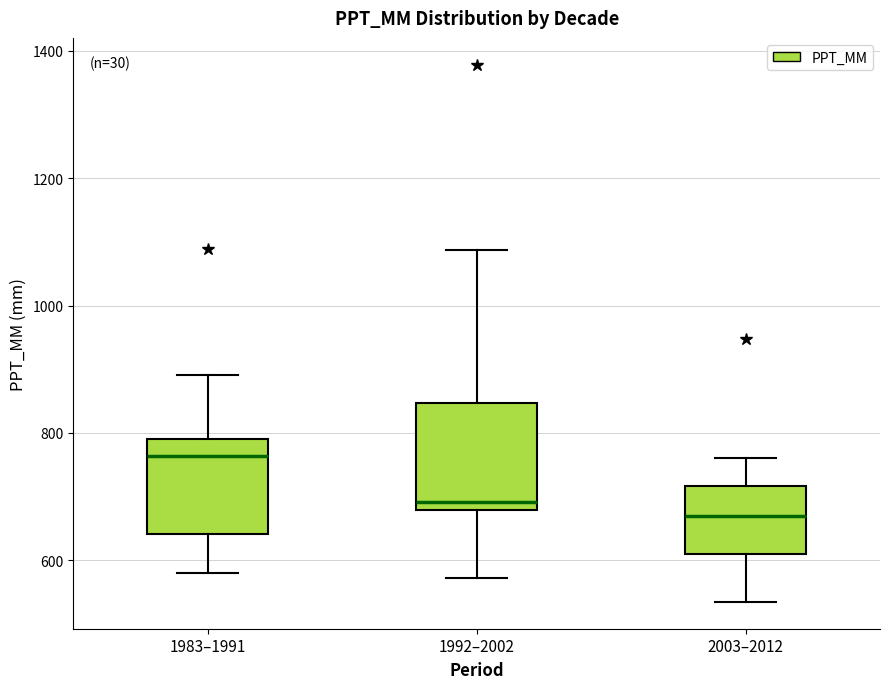

Where is the lower edge of the box for 1983–1991 on the y-axis? The values are not printed on the chart, so give them approximately, as read against the axis.

640